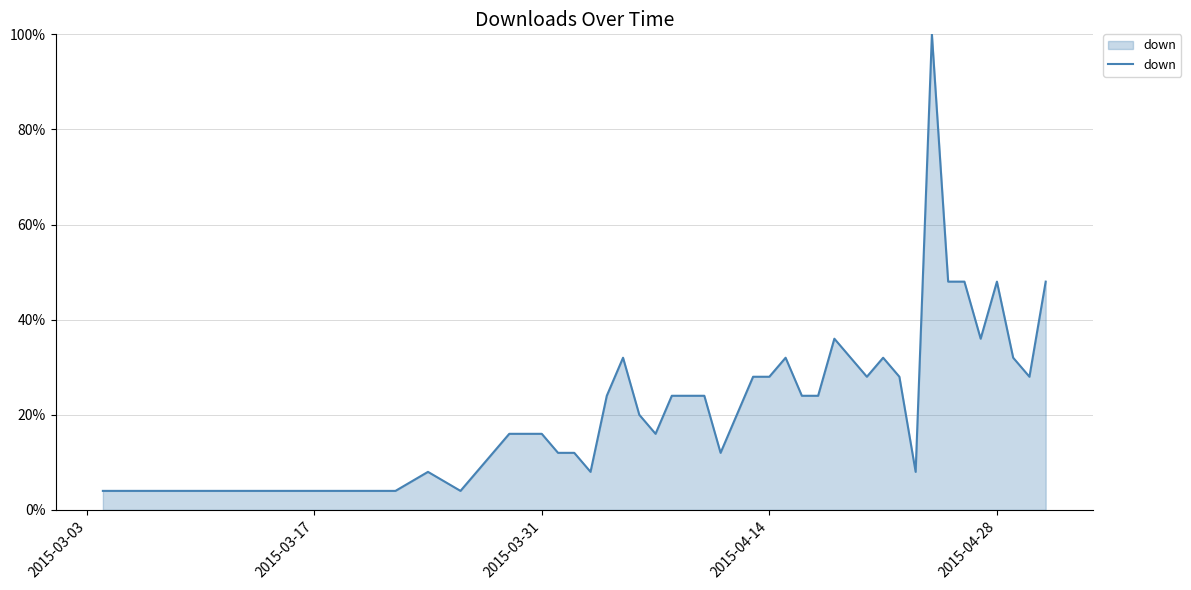

What is the average value?

0.2